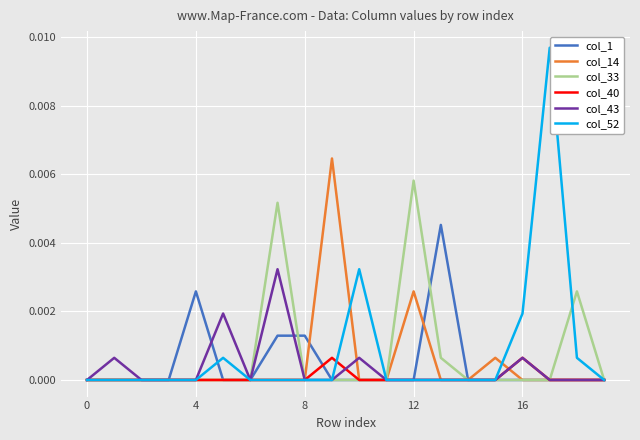

The col_14 series shows 0.0 at 4. True or false?

True